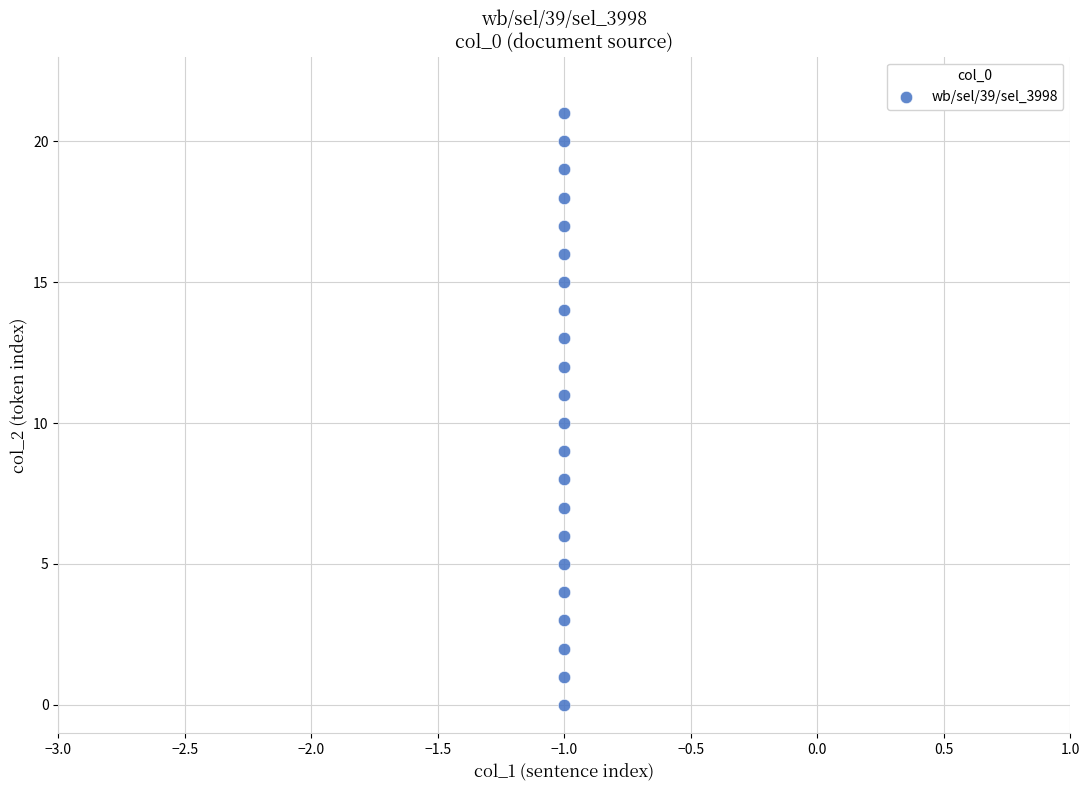

How many data points are displayed?

22